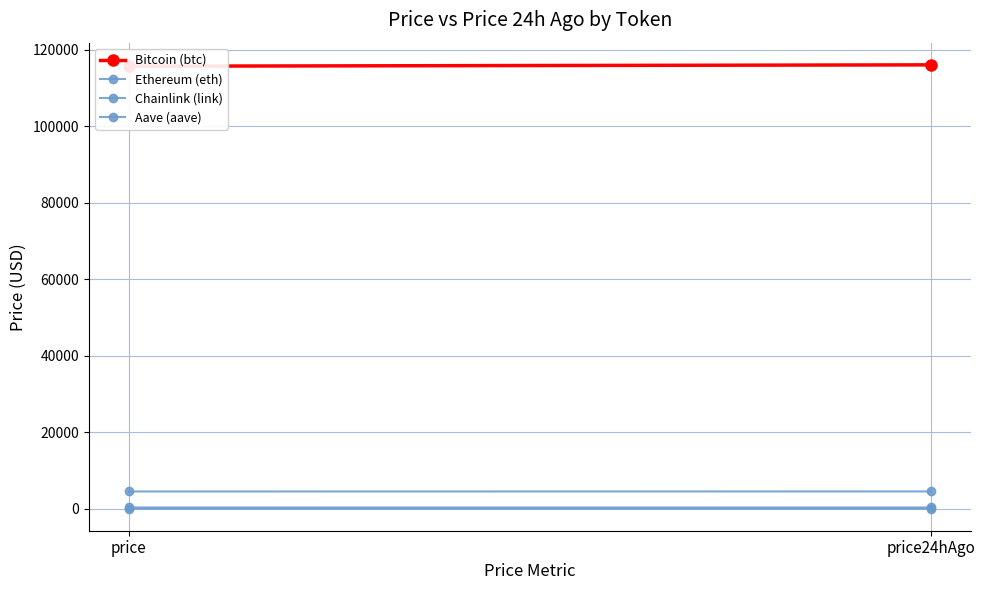

What is the lowest value of the Chainlink (link) series?

23.2